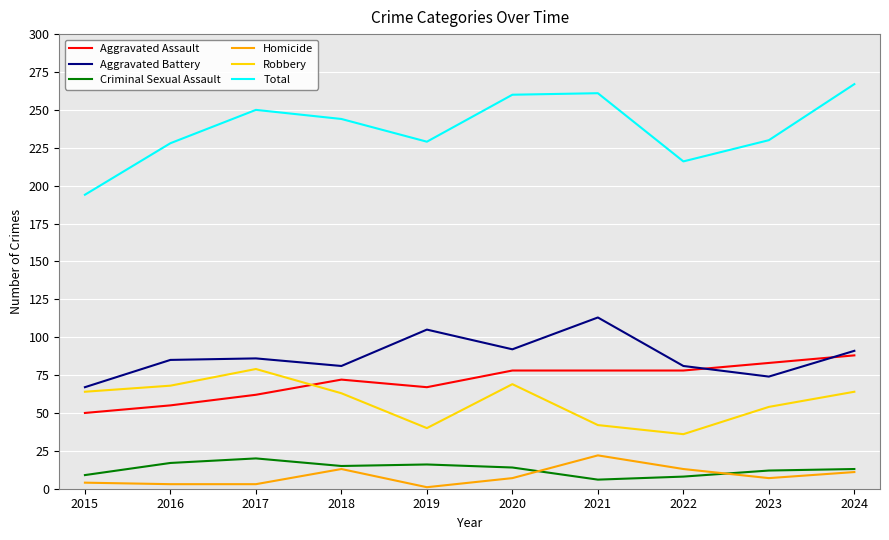

Which series has the largest total across all categories?

Total